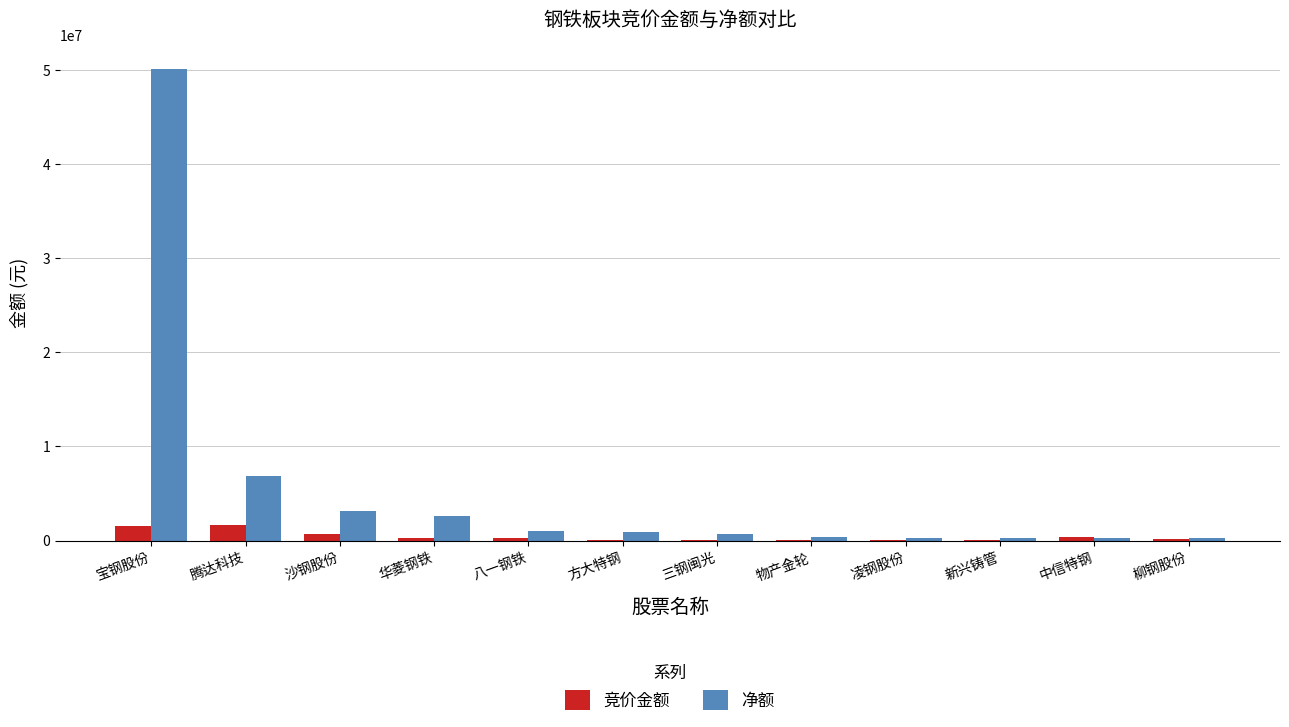

What is the maximum value shown in the chart?

50116854